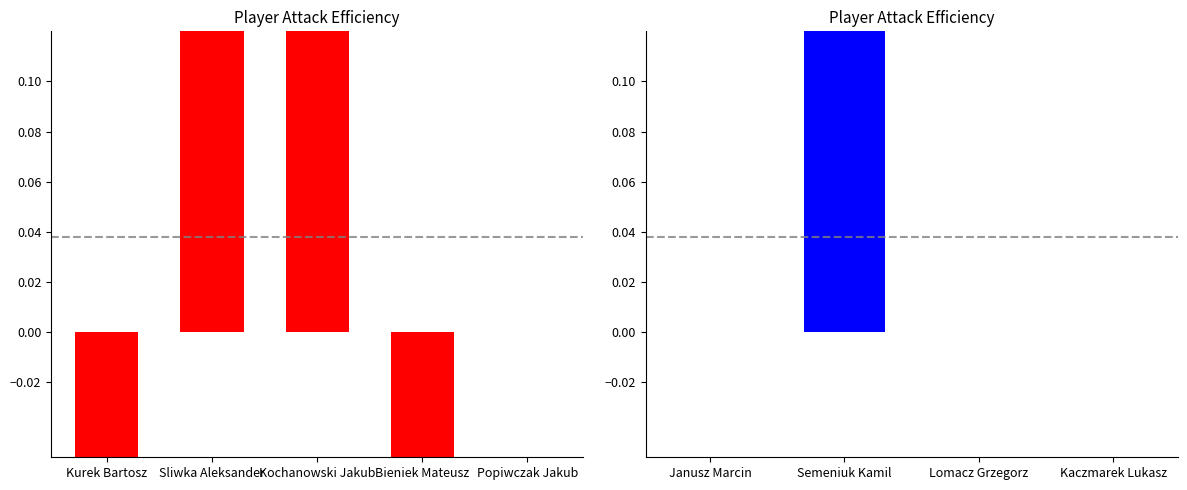

Does the chart contain stacked bars?

No